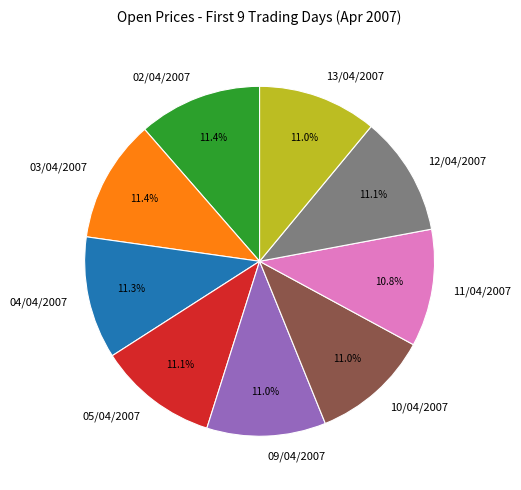

Count the number of slices in the pie.

9